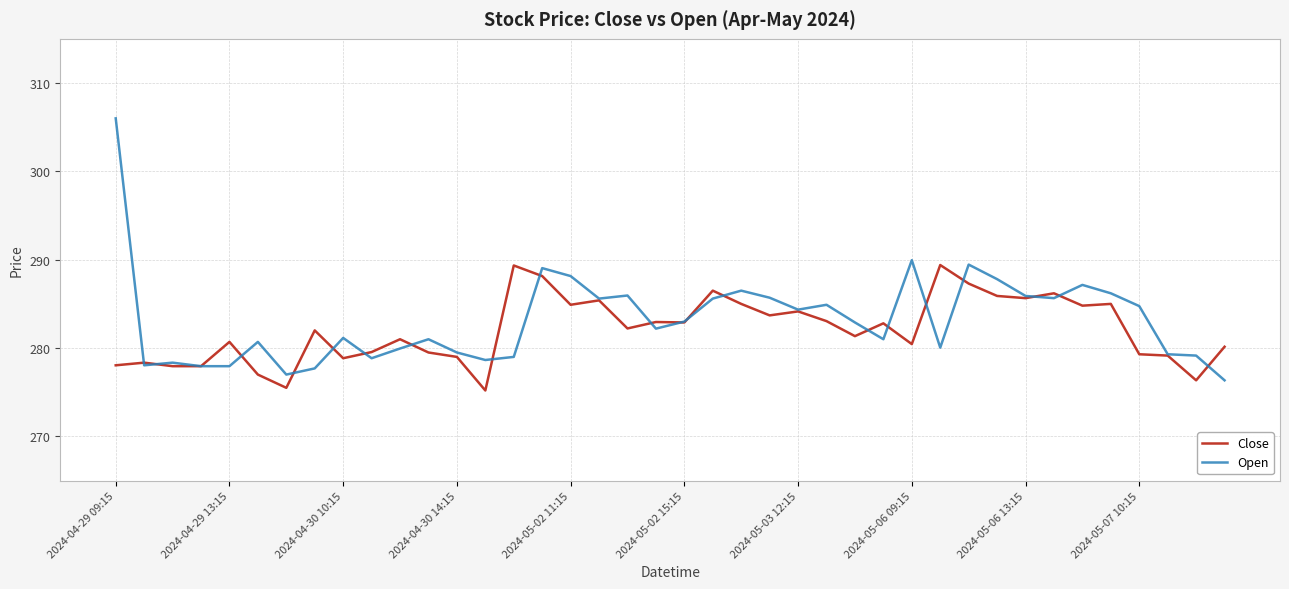

Is this an area chart (filled region under the line)?

No